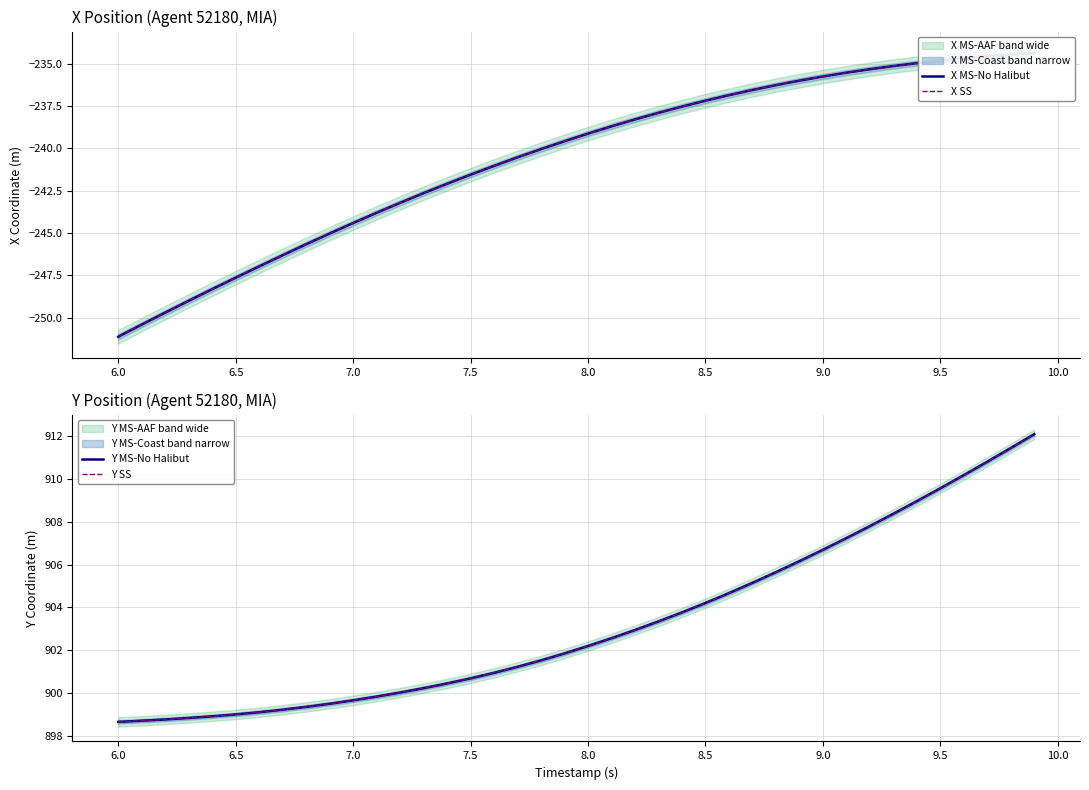

What is the average value of the X SS series?

-240.6